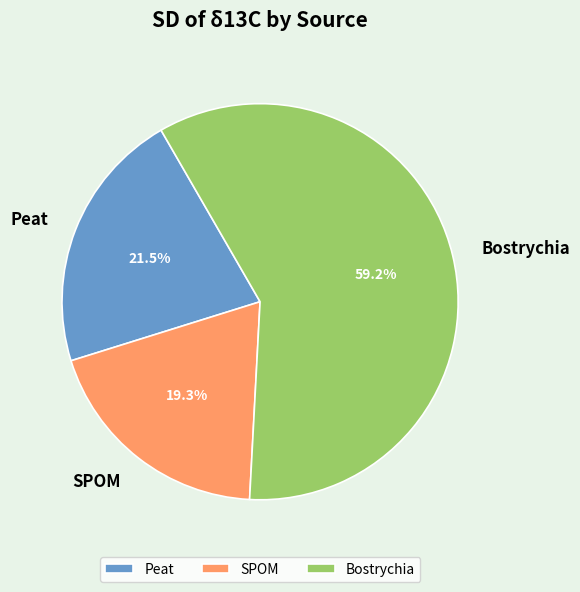

Is there any slice that represents more than half of the pie?

Yes